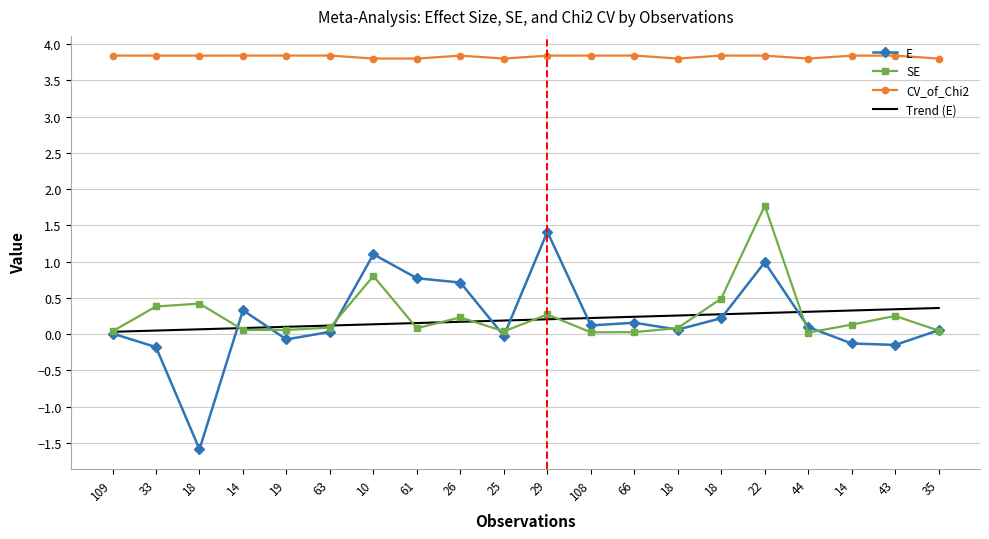

At 18, list the series in order from largest to smallest.

CV_of_Chi2, SE, Trend (E), E